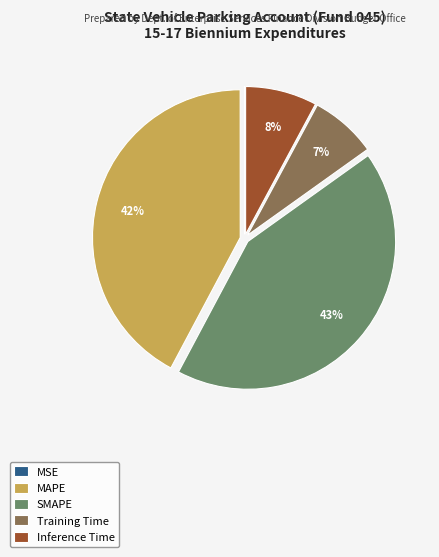

To the nearest percent, what is the average slice percentage?

20%